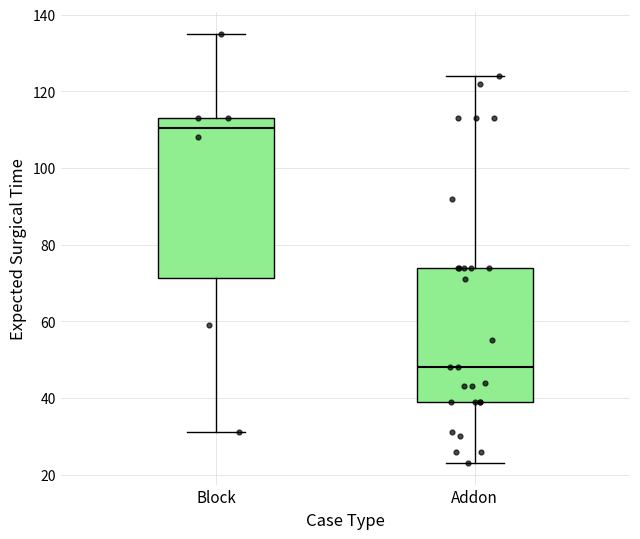

Which box's median line is the highest?

Block